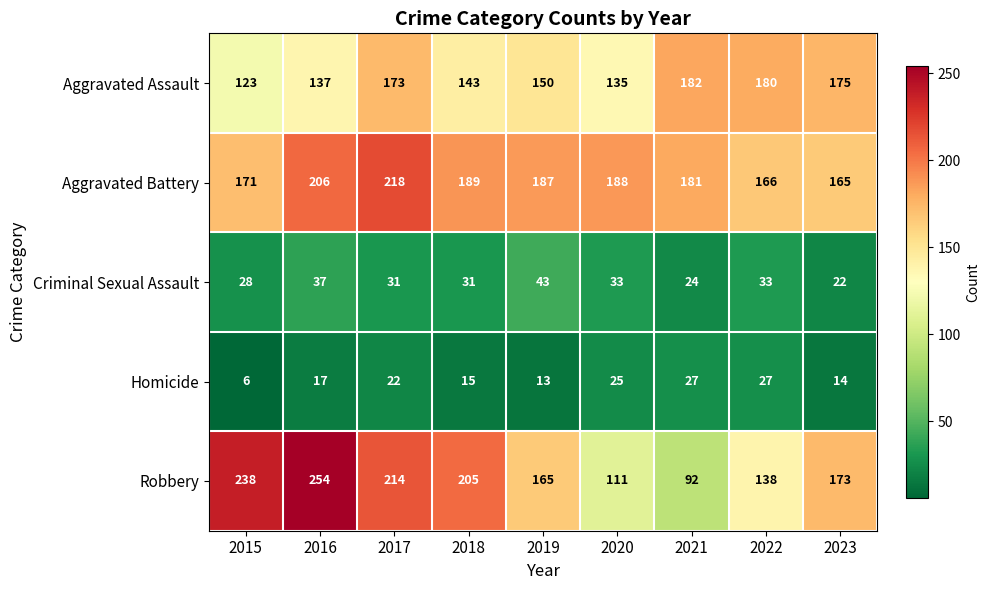

Which series has the largest total across all categories?

Aggravated Battery